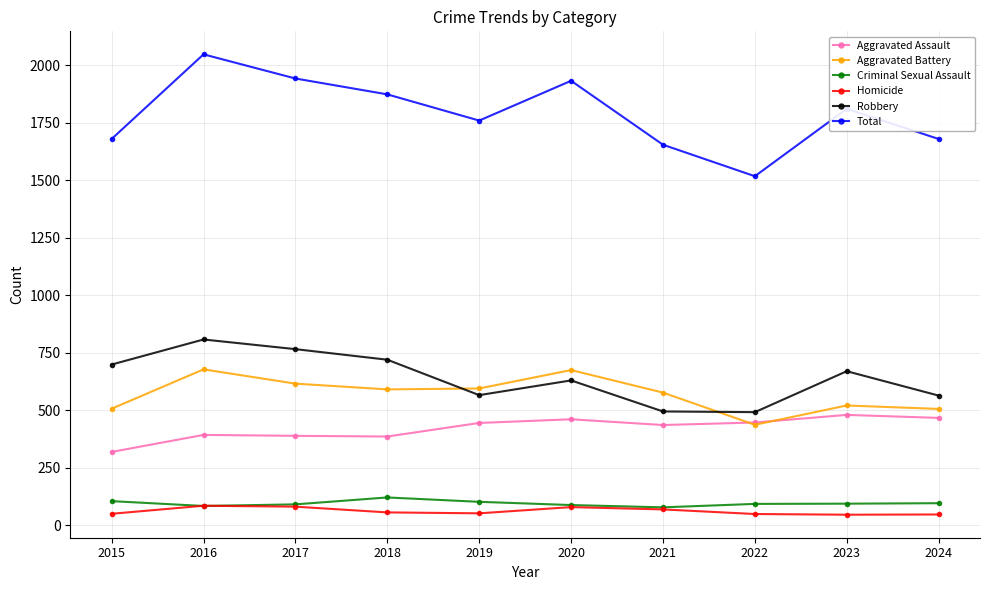

How many categories are shown in the chart?

10